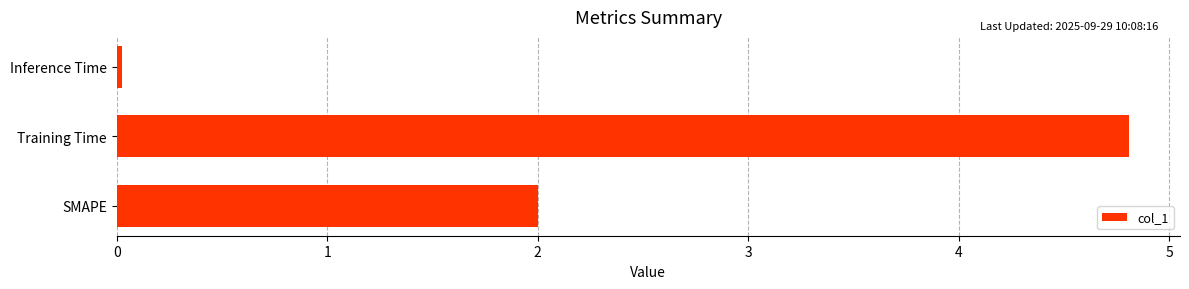

What is the maximum value shown in the chart?

4.8